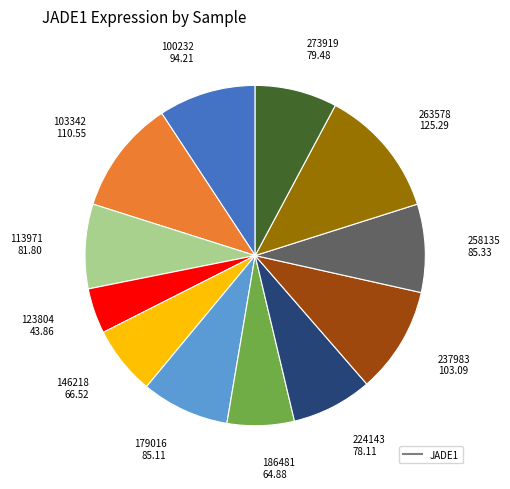

Does any single category account for the majority?

No